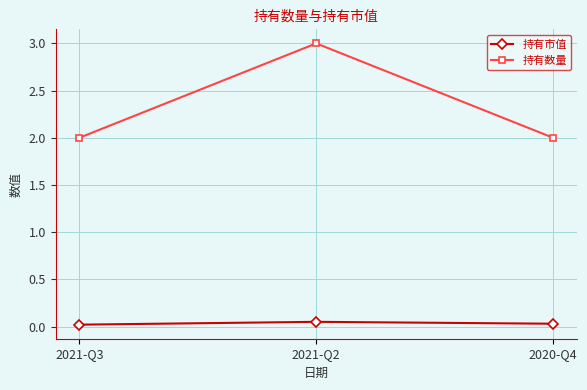

What is the label of the 1st point from the left?

2021-Q3